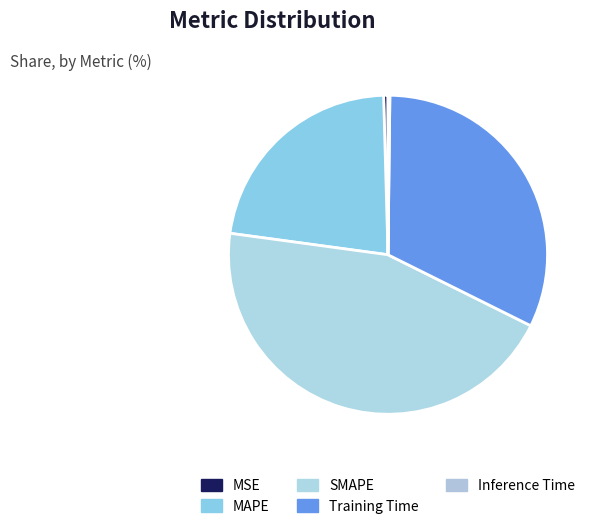

What portion of the pie excludes SMAPE?

55.2%